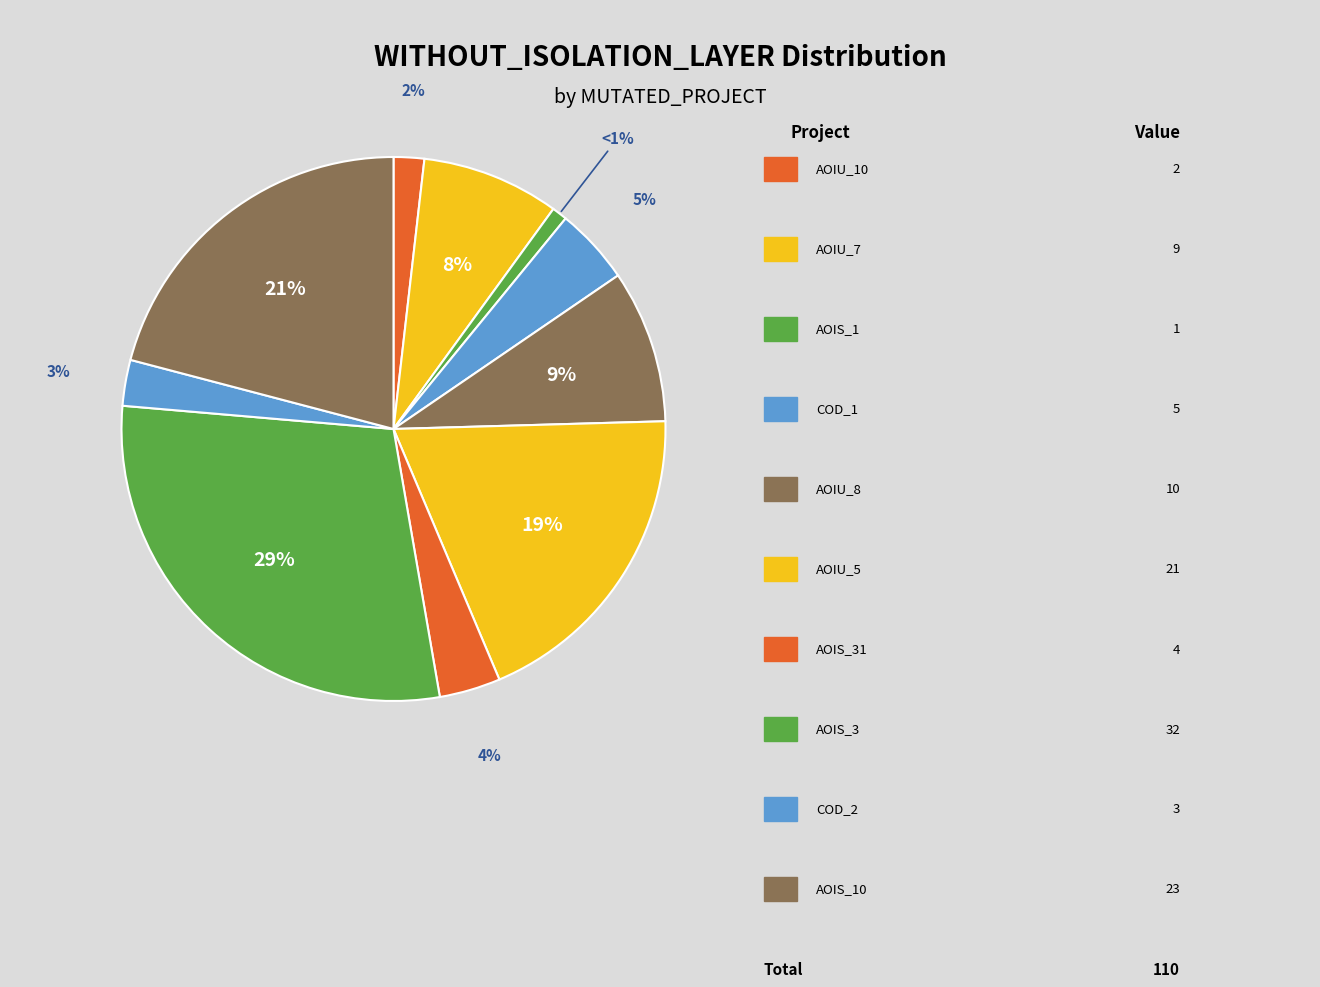

Count the number of slices in the pie.

10